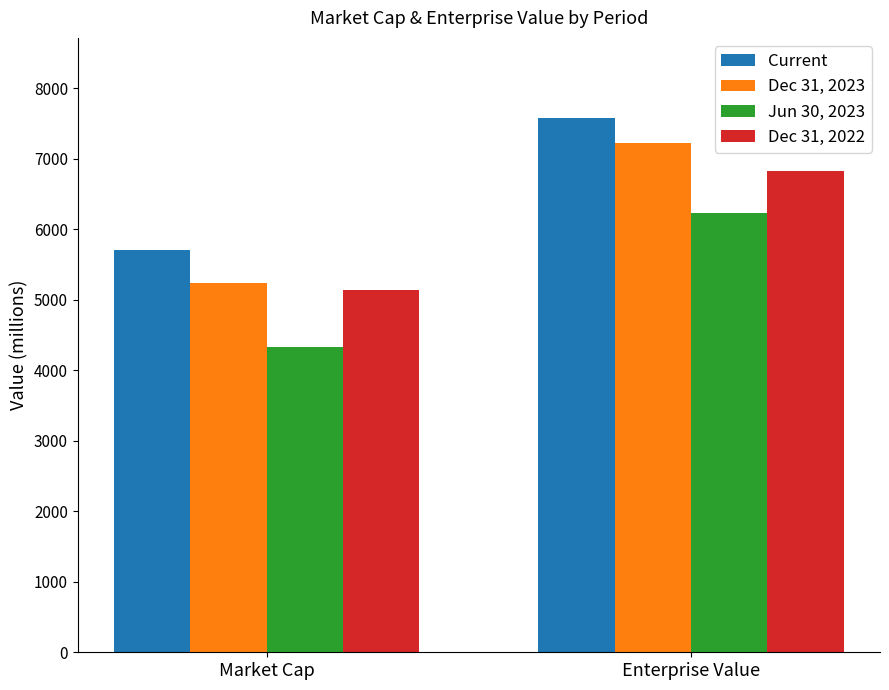

What is the difference between the Dec 31, 2022 values at Enterprise Value and Market Cap?

1688